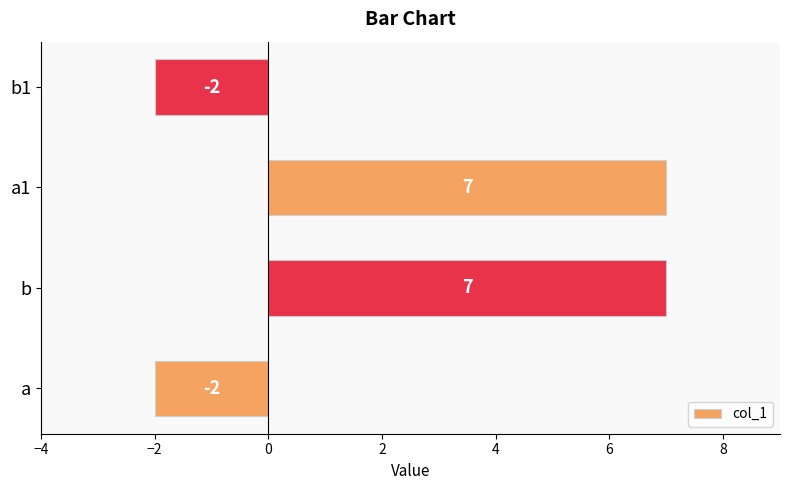

What is the change in value from b to b1?

-9